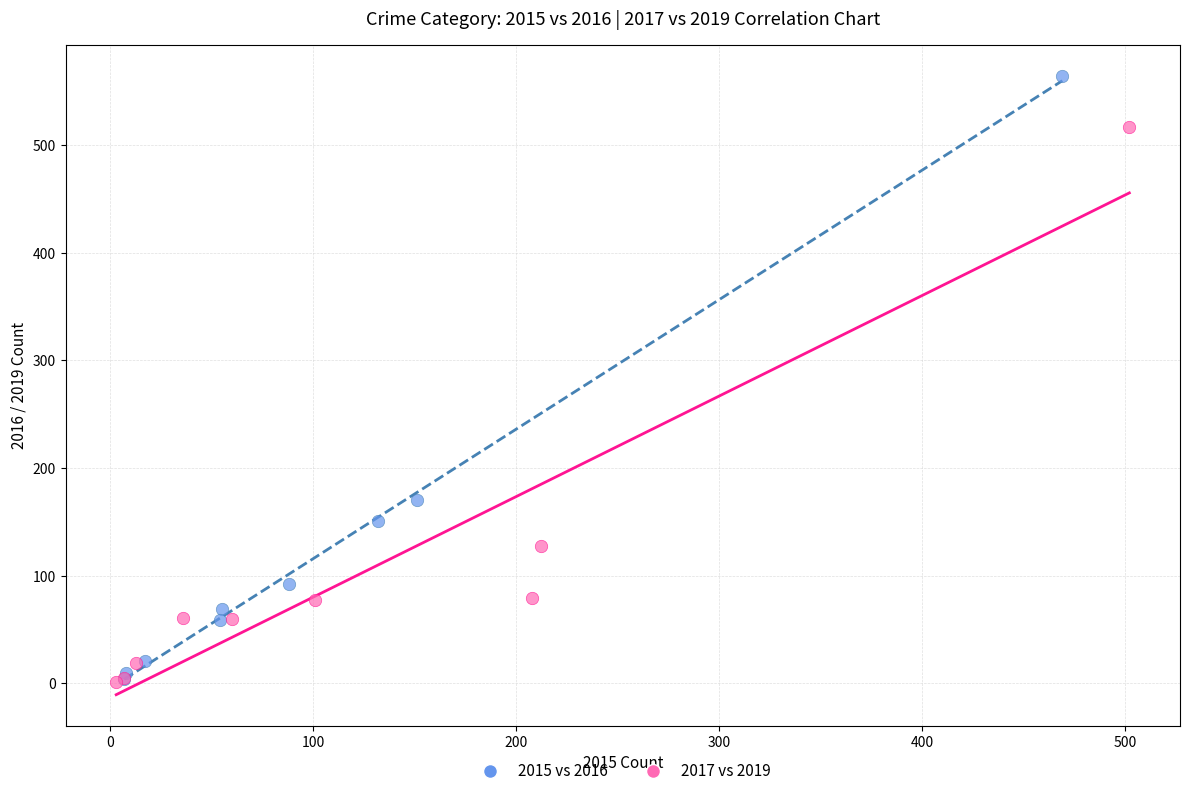

Which series has the largest Y range (max minus min)?

2015 vs 2016